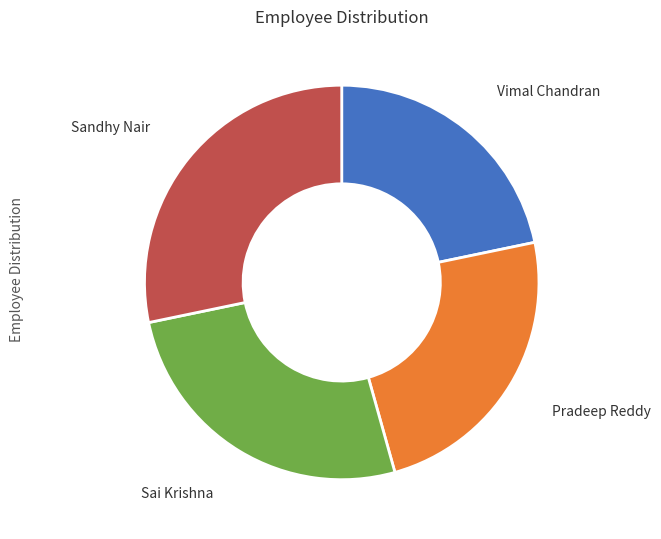

How many slices are in this pie chart?

4